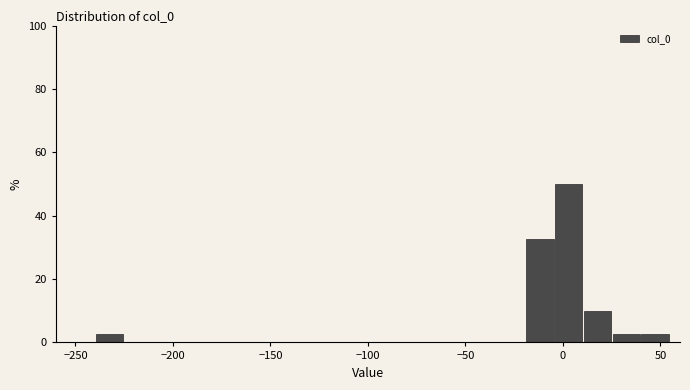

Read against the x-axis, roughly where is the centre of the tallest bar?

5